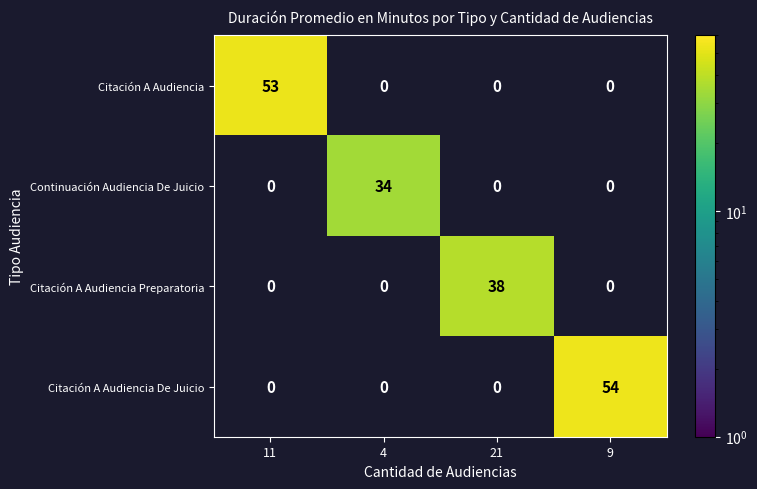

Is it true that Citación A Audiencia Preparatoria equals 0 at 4?

True